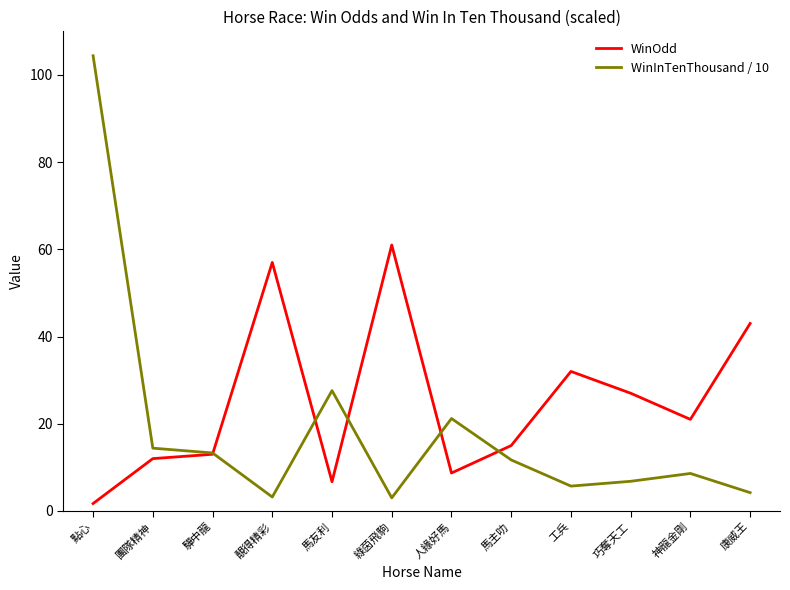

What is the difference between the maximum and minimum values in the WinOdd series?

59.3